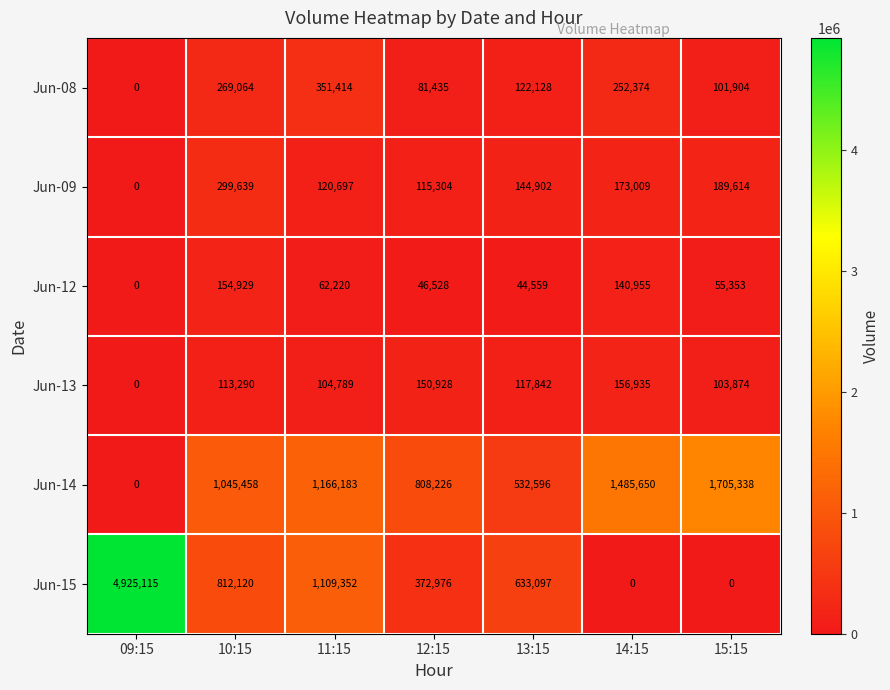

At how many categories does at least one series exceed 358651?

7